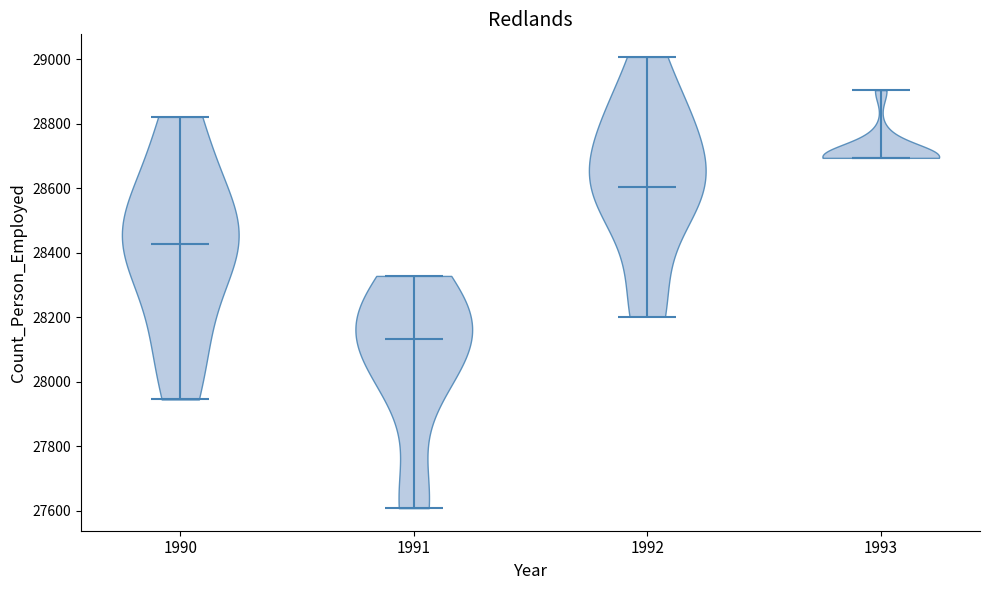

Which violin has the highest median line?

1993